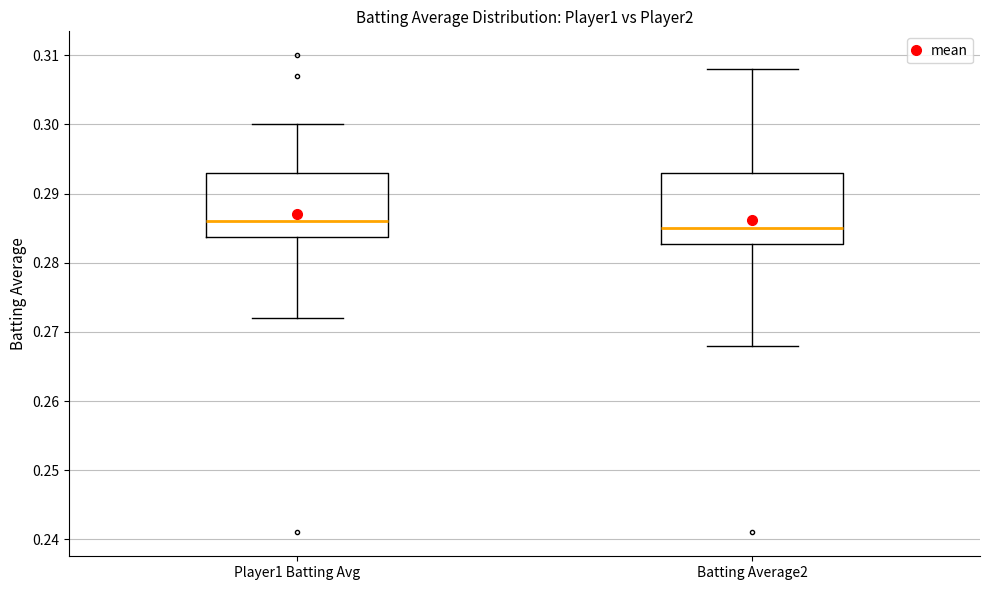

Which box's median line is the lowest?

Batting Average2